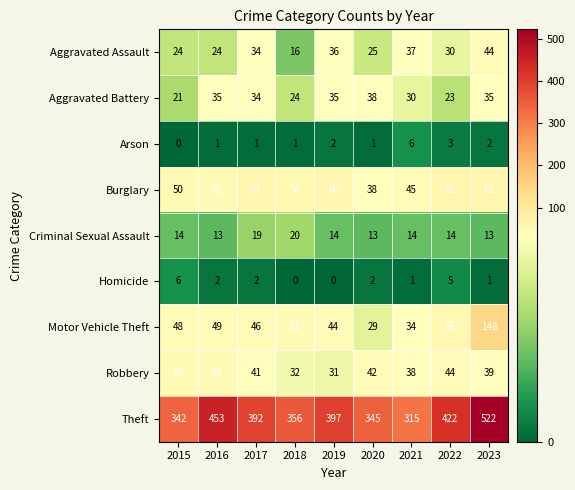

Which series has the largest total across all categories?

Theft